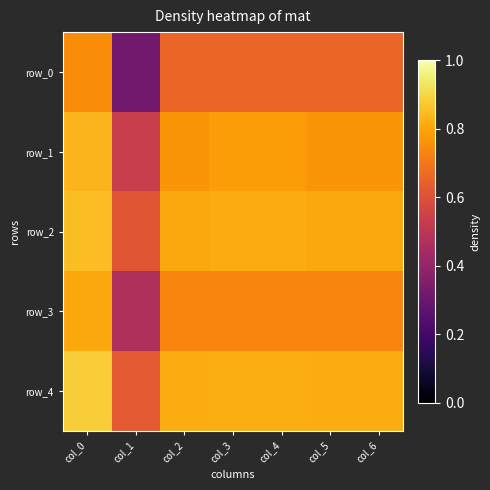

Rank the series by their maximum value, from lowest to highest.

row_0, row_3, row_1, row_2, row_4